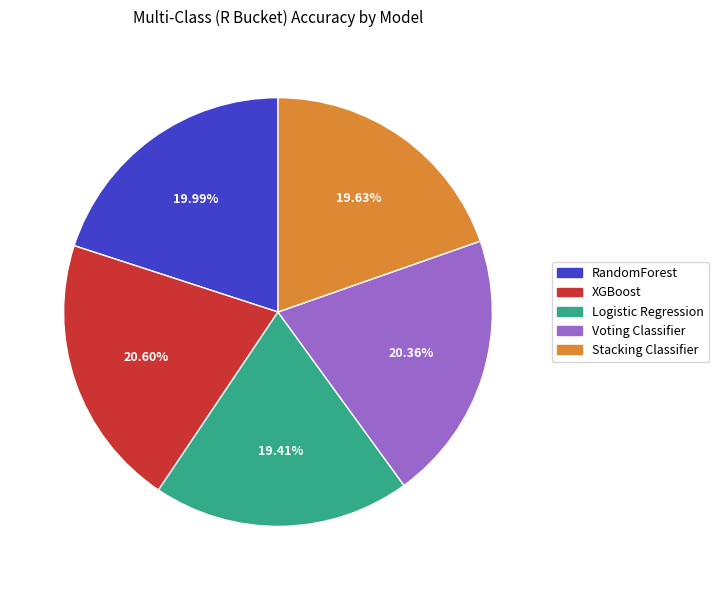

Which has a higher value, XGBoost or Stacking Classifier?

XGBoost